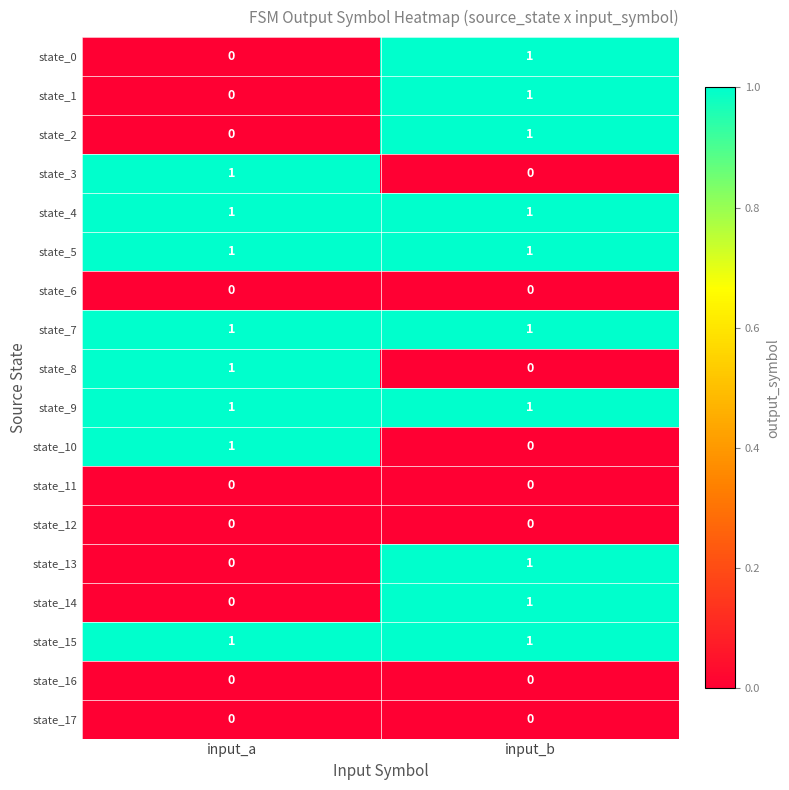

What is the total value across all series at input_a?

8